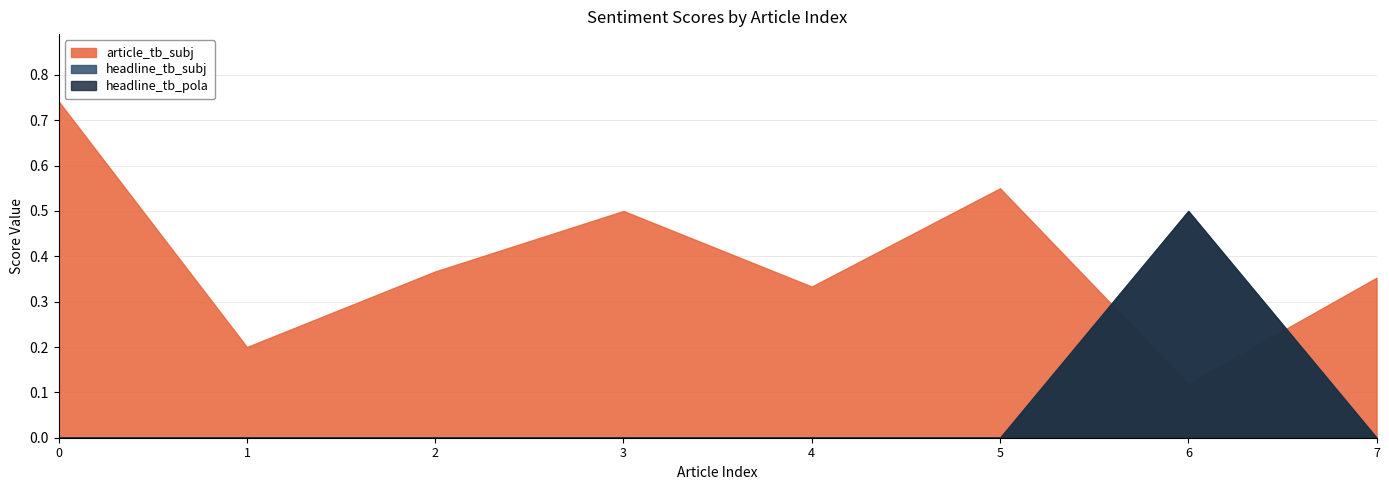

True or false: article_tb_subj and headline_tb_pola cross at least once.

True